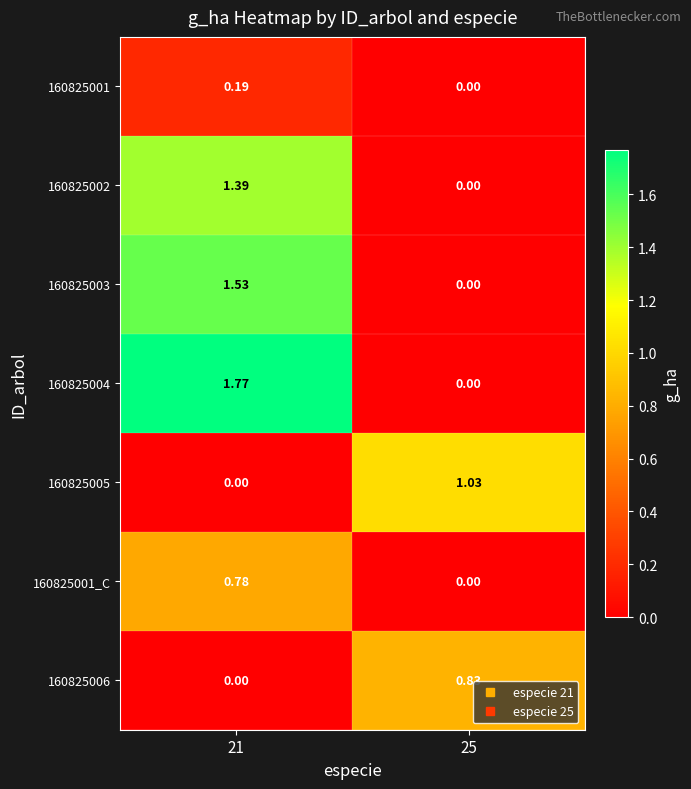

Is the value of 160825004 at 25 greater than the value of 160825001_C at 21?

No